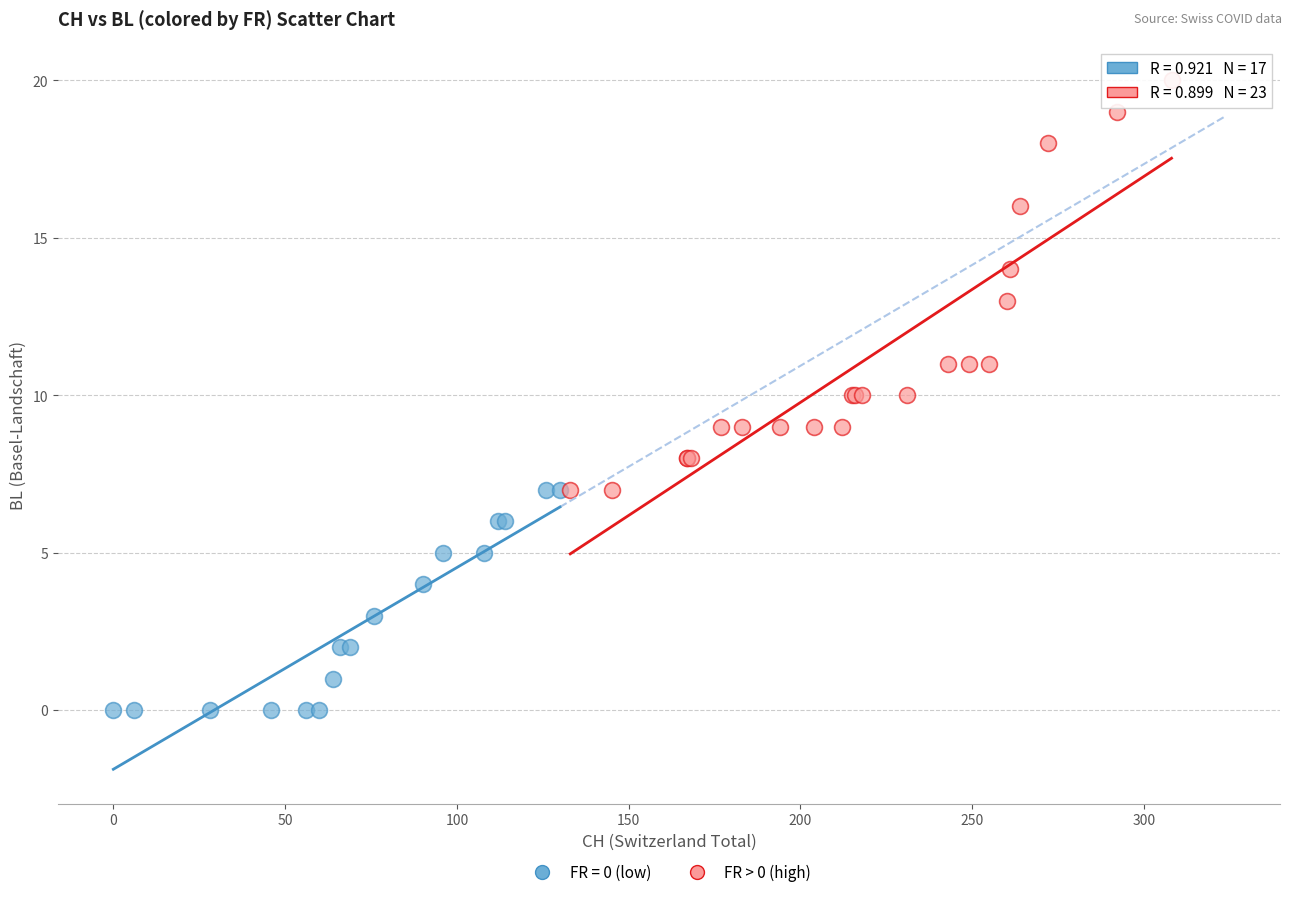

Which series reaches the minimum Y coordinate?

FR = 0 (low)